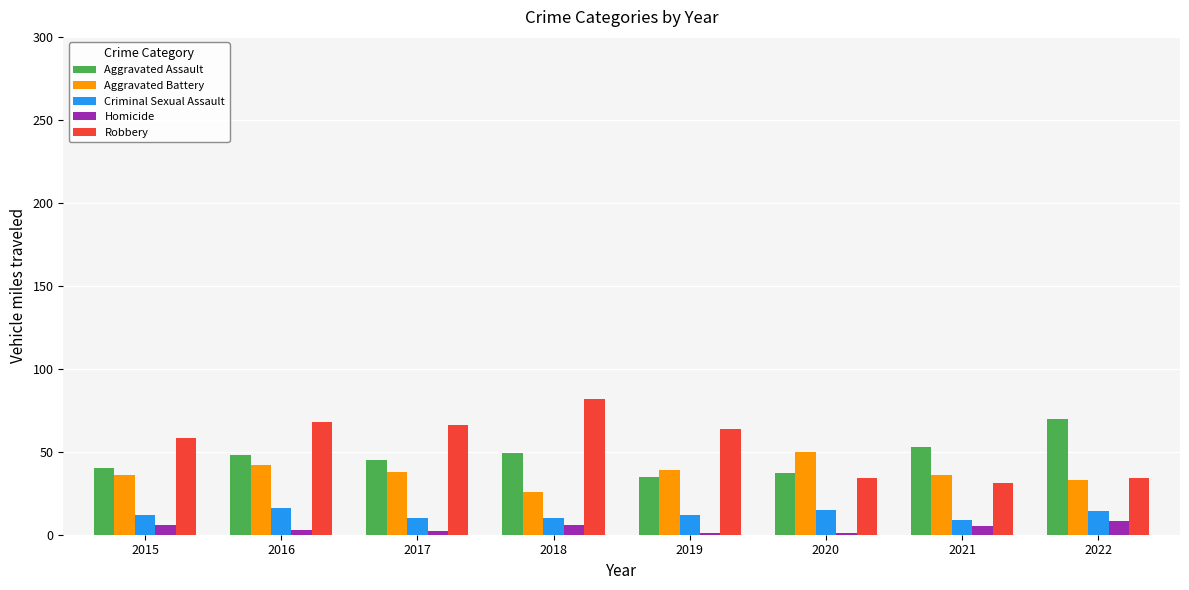

What is the difference between the maximum and minimum values in the Homicide series?

7